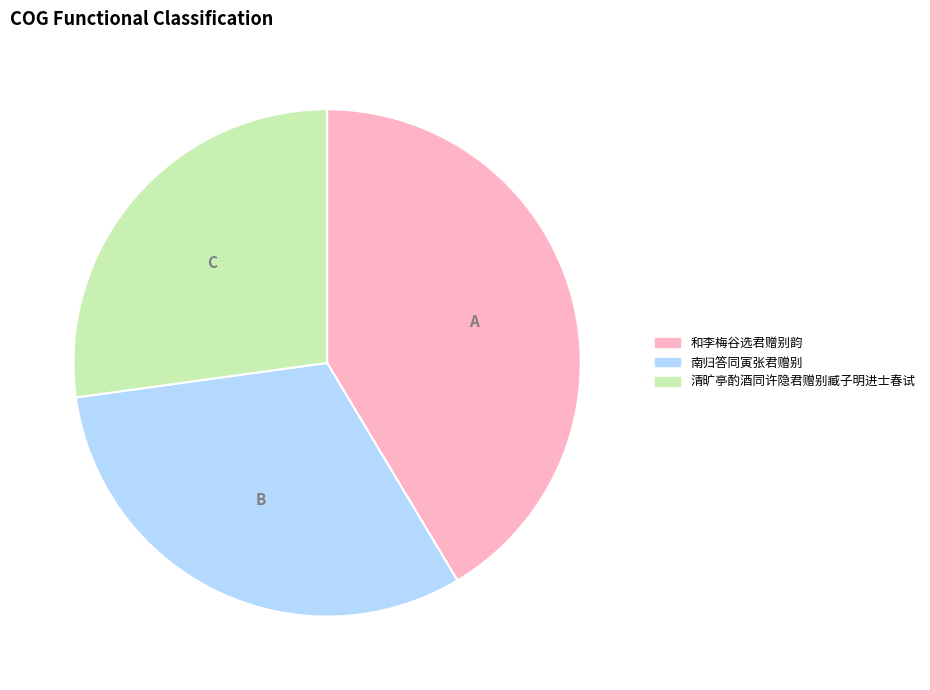

Does 和李梅谷选君赠别韵 represent more than half of the total?

No